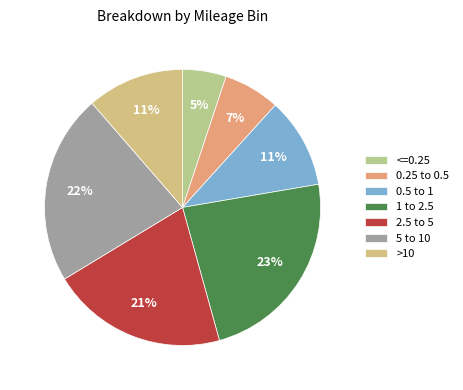

Rank the categories by value from highest to lowest.

1 to 2.5, 5 to 10, 2.5 to 5, >10, 0.5 to 1, 0.25 to 0.5, <=0.25